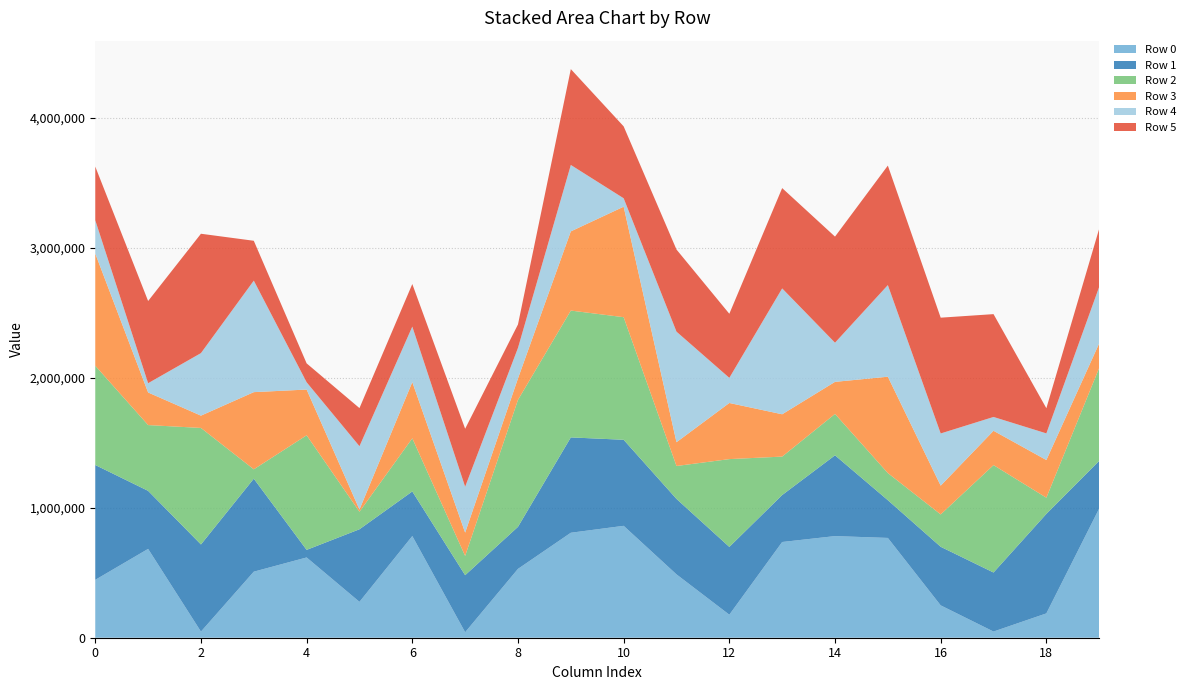

Reading left to right, transcribe all the data shown in this chart.

Row 0: 0=445695	1=683804	2=47182	3=508471	4=617902	5=276172	6=782743	7=42196	8=530013	9=808074	10=861397	11=487664	12=177183	13=736846	14=782357	15=768197	16=249048	17=47552	18=187310	19=994639
Row 1: 0=883811	1=446835	2=670693	3=715800	4=58245	5=558639	6=343267	7=439215	8=323609	9=733952	10=662306	11=580890	12=521910	13=361451	14=621834	15=290491	16=450917	17=454394	18=765822	19=366764
Row 2: 0=764077	1=506310	2=896926	3=71983	4=882165	5=135223	6=409137	7=148222	8=977225	9=976327	10=943653	11=253382	12=675858	13=295958	14=318530	15=208781	16=249078	17=826776	18=124661	19=715551
Row 3: 0=863375	1=250920	2=94689	3=594197	4=352023	5=16971	6=432622	7=179481	8=165414	9=609592	10=850613	11=183034	12=432021	13=325804	14=246859	15=741679	16=221522	17=264258	18=290136	19=189051
Row 4: 0=256538	1=71384	2=481427	3=858358	4=56085	5=487257	6=427195	7=353108	8=234822	9=511297	10=64790	11=851079	12=193519	13=968939	14=301444	15=705365	16=401848	17=106426	18=205015	19=435093
Row 5: 0=413138	1=632652	2=918755	3=306844	4=145498	5=293285	6=327648	7=446386	8=180510	9=737893	10=553530	11=632155	12=493213	13=772171	14=816586	15=919749	16=891250	17=791543	18=193689	19=447327